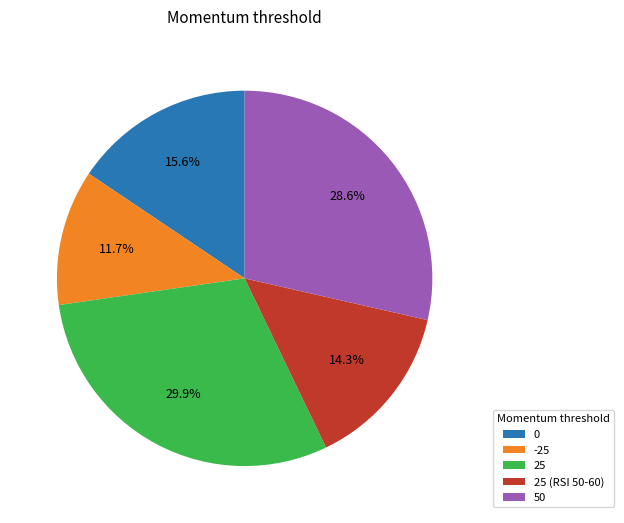

To the nearest percent, what is the combined percentage of 25 (RSI 50-60) and 50?

43%